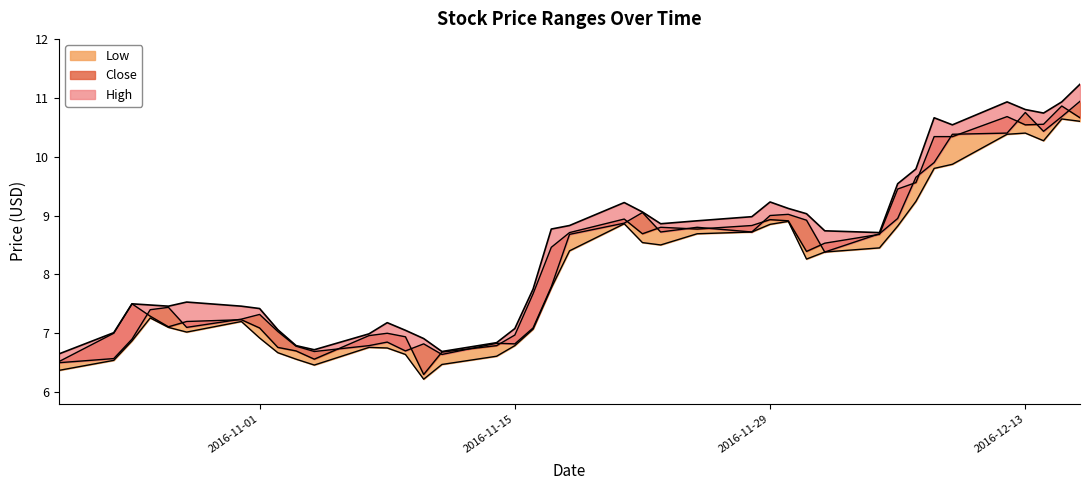

True or false: Low and Open intersect in this chart.

False